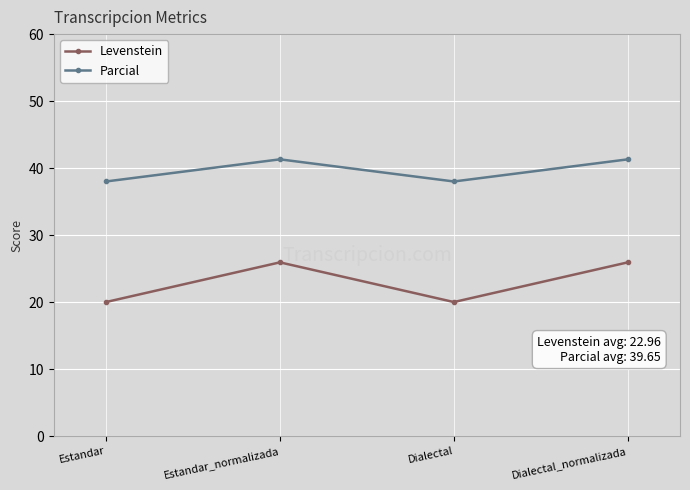

True or false: Parcial and Levenstein cross at least once.

False